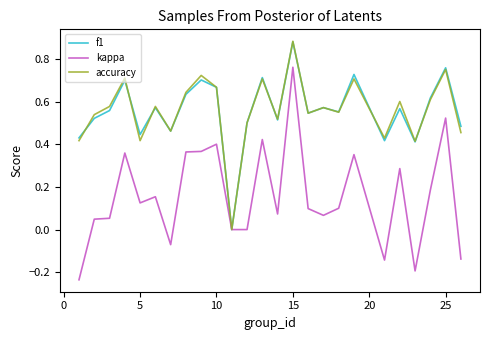

Which series has the widest spread of values?

kappa